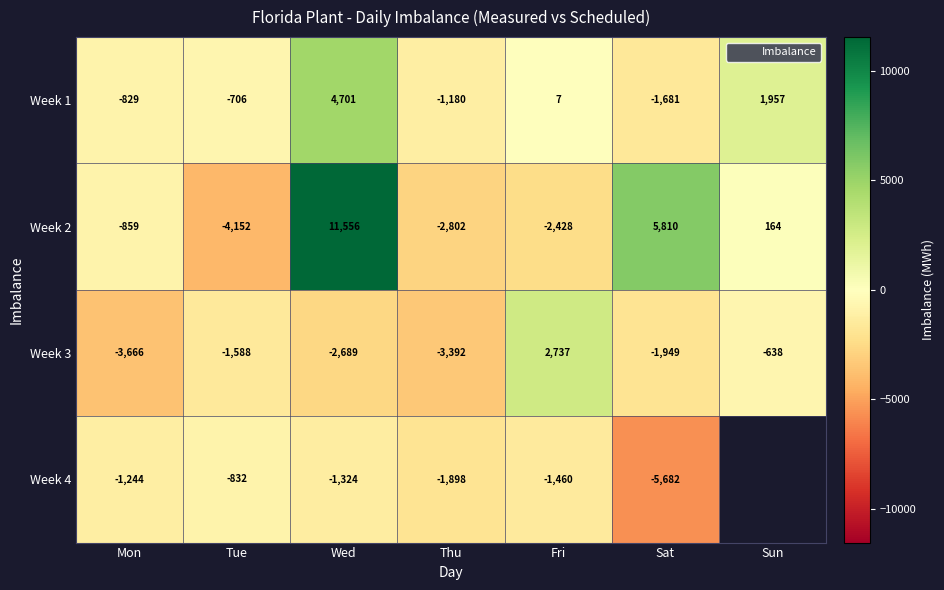

Where does the Week 1 series first go above -706?

Wed